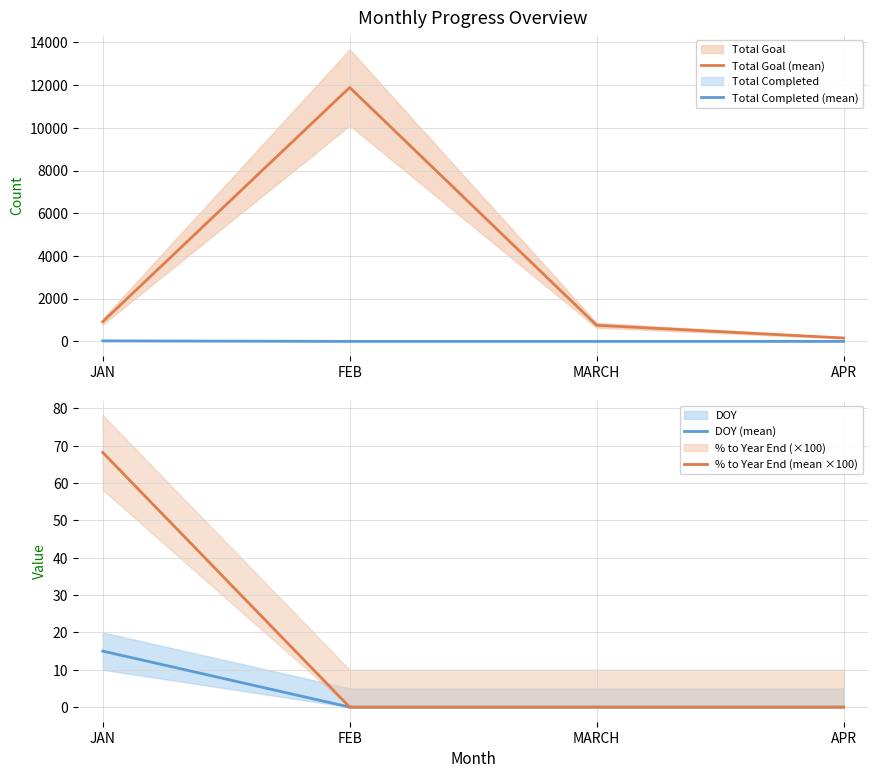

Which series has the largest range (max minus min)?

Total Goal (mean)